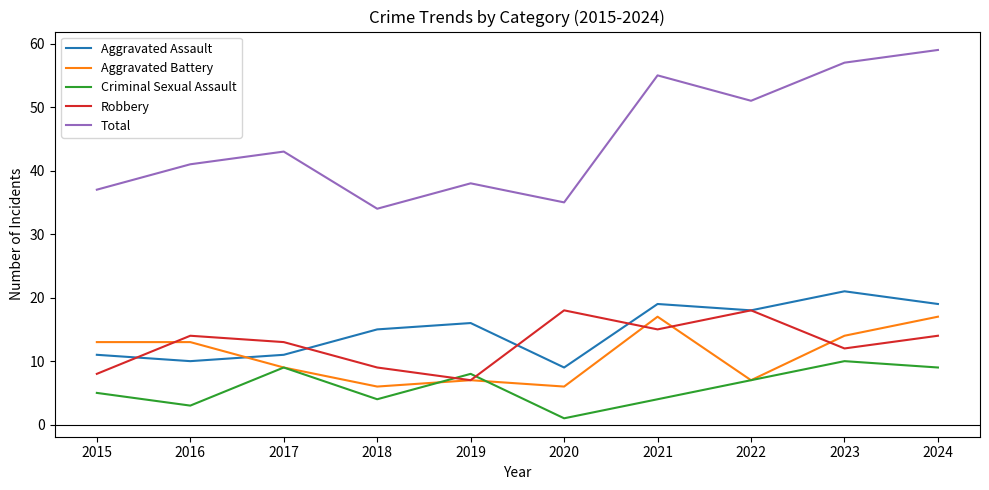

Reading left to right, what are all the values shown in this chart?

Aggravated Assault: 2015=11	2016=10	2017=11	2018=15	2019=16	2020=9	2021=19	2022=18	2023=21	2024=19
Aggravated Battery: 2015=13	2016=13	2017=9	2018=6	2019=7	2020=6	2021=17	2022=7	2023=14	2024=17
Criminal Sexual Assault: 2015=5	2016=3	2017=9	2018=4	2019=8	2020=1	2021=4	2022=7	2023=10	2024=9
Robbery: 2015=8	2016=14	2017=13	2018=9	2019=7	2020=18	2021=15	2022=18	2023=12	2024=14
Total: 2015=37	2016=41	2017=43	2018=34	2019=38	2020=35	2021=55	2022=51	2023=57	2024=59